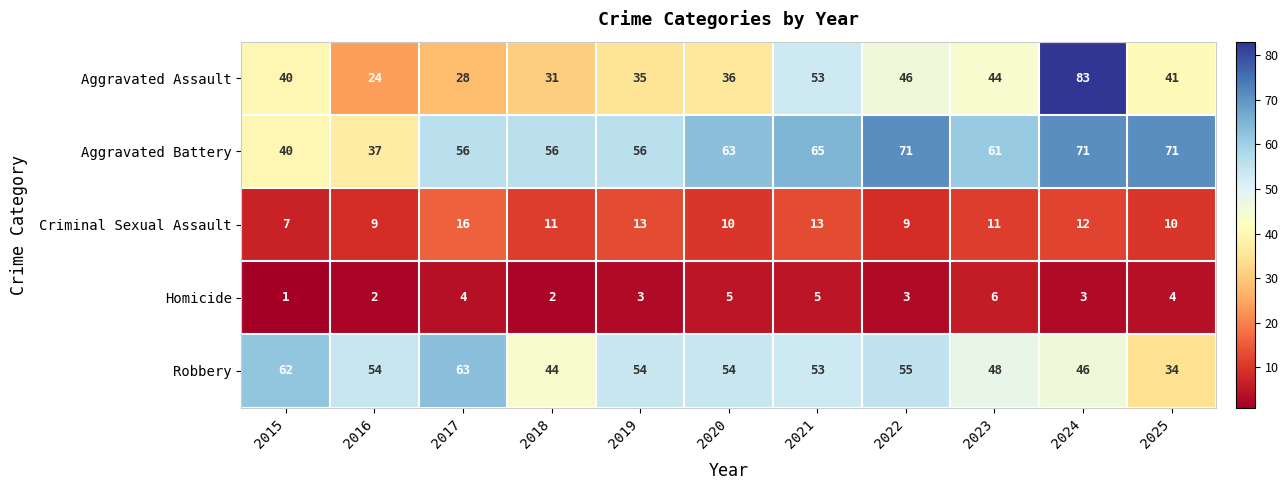

The Homicide series shows 1 at 2025. True or false?

False